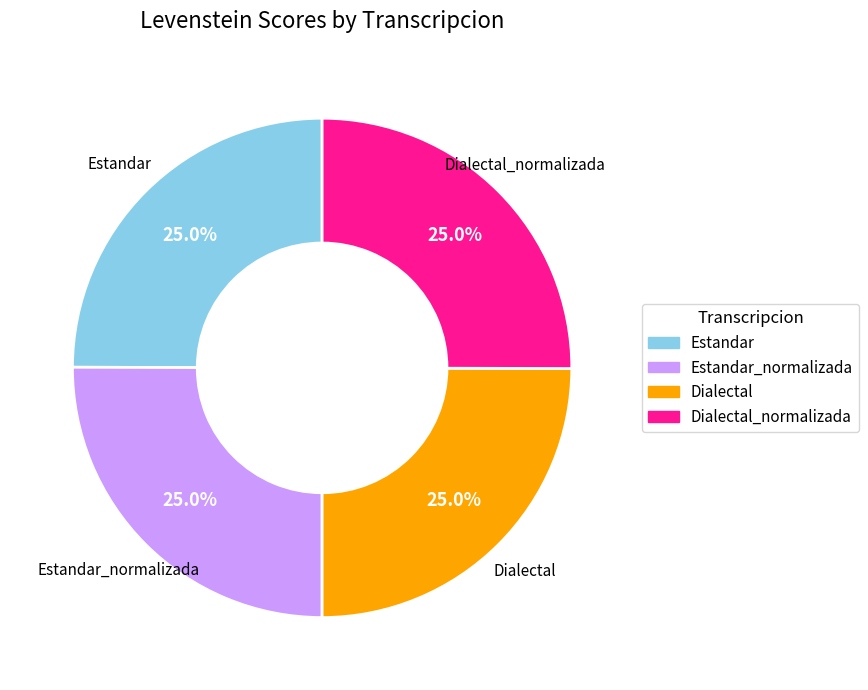

What percentage is NOT represented by Dialectal?

75.0%